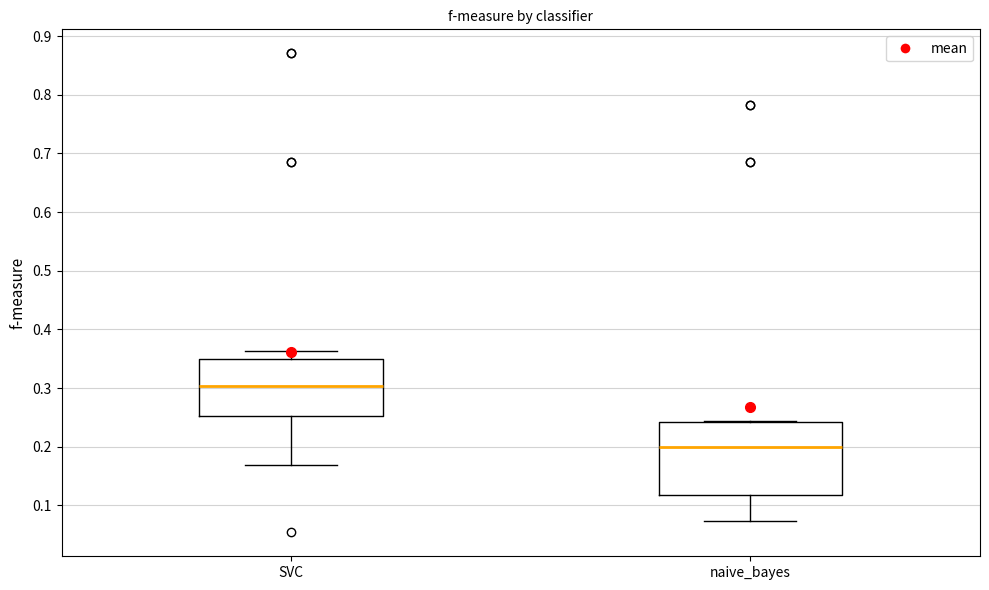

Which box's median line is the lowest?

naive_bayes